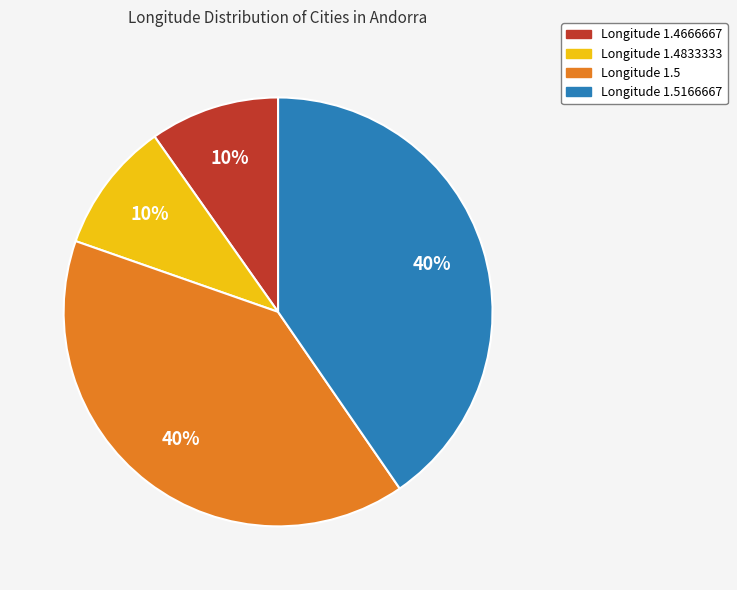

To the nearest percent, what is the average slice percentage?

25%